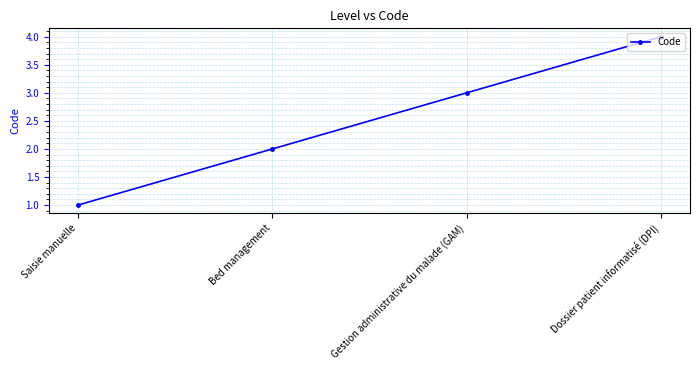

How many lines are shown in the chart?

1